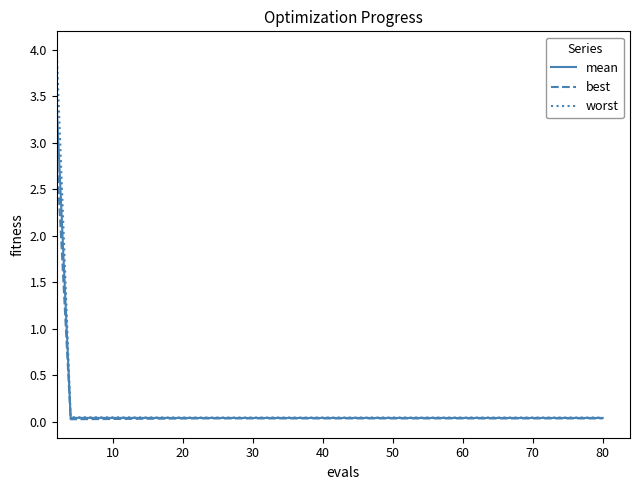

Is this an area chart (filled region under the line)?

No